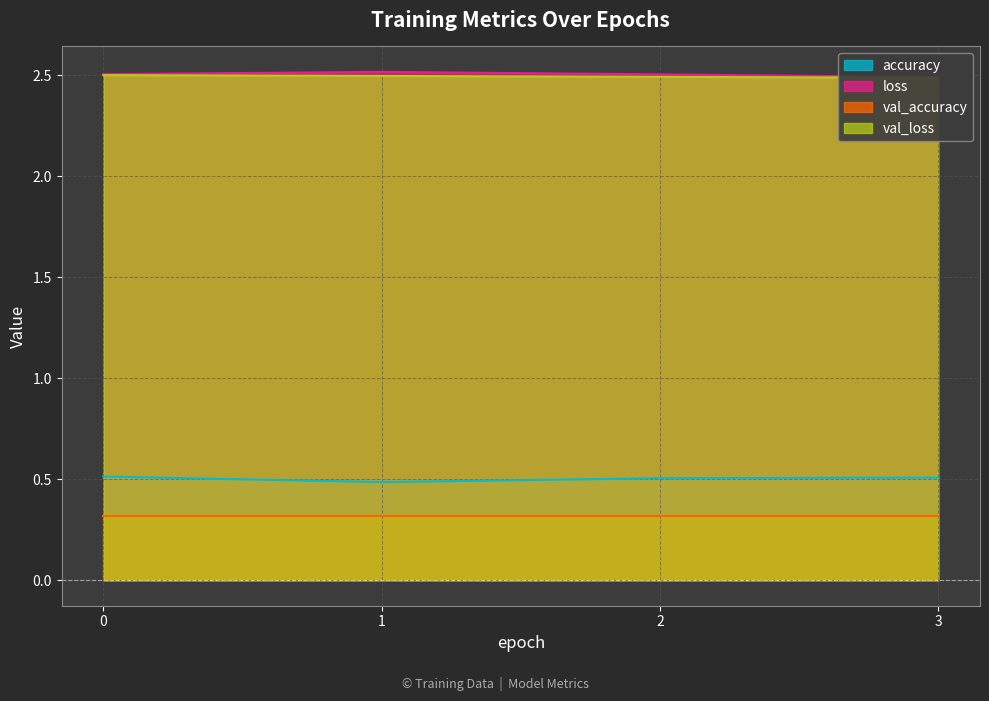

What is the average value of the accuracy series?

0.5